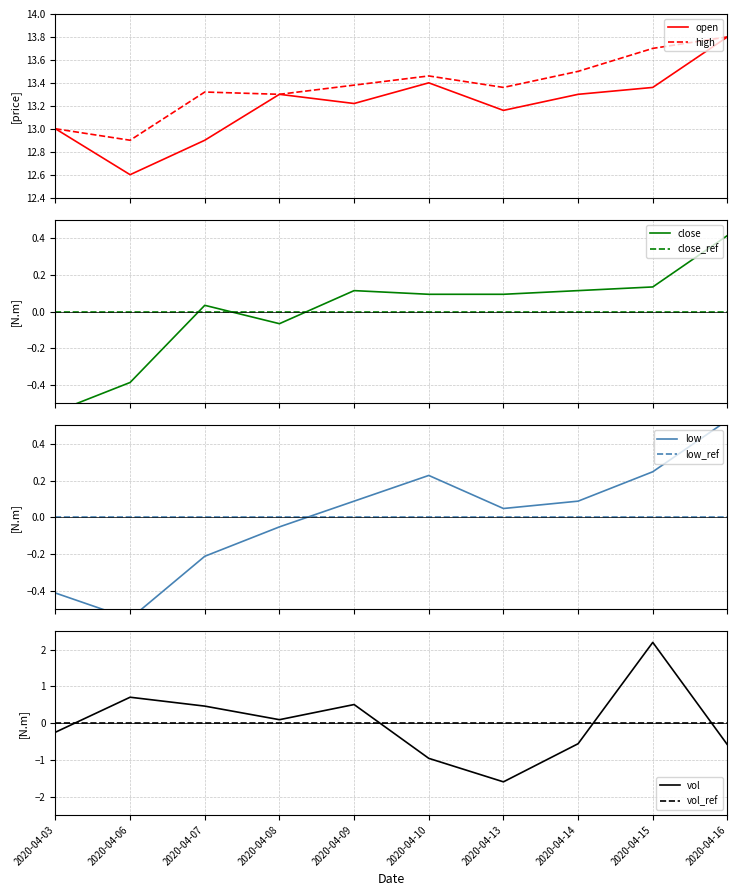

Is the value of high at 2020-04-06 greater than the value of close at 2020-04-15?

Yes